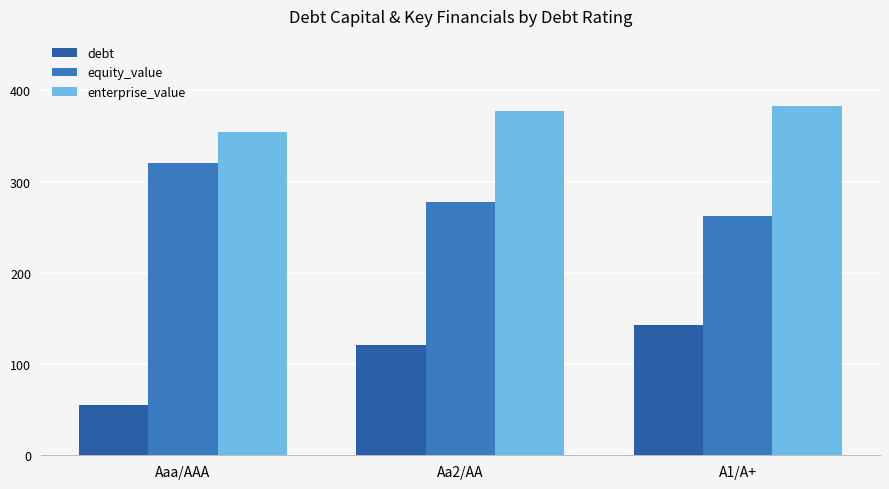

Does the chart contain stacked bars?

No